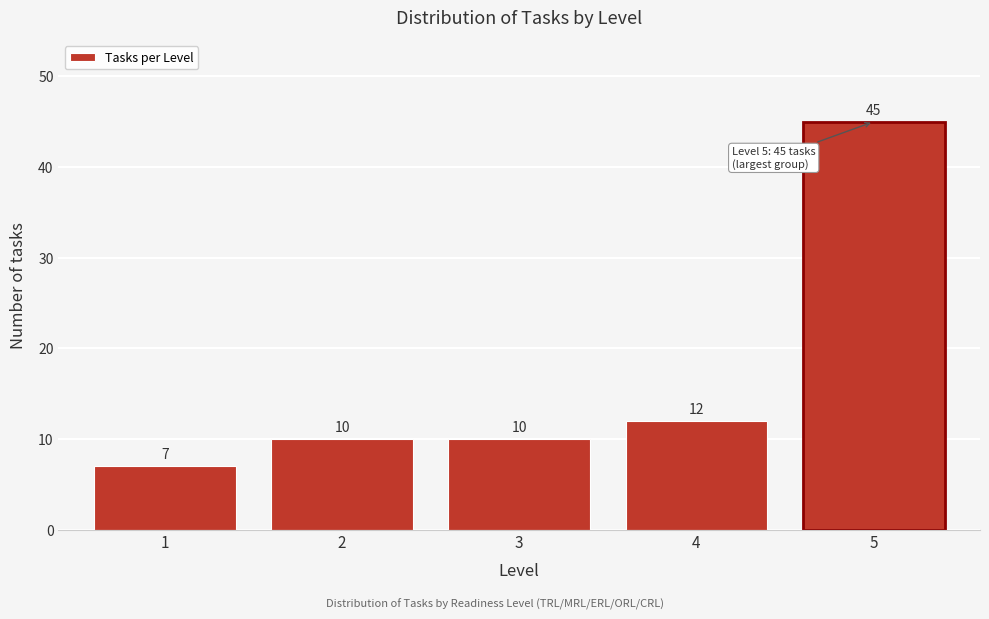

Reading left to right, transcribe all the data shown in this chart.

7	10	10	12	45